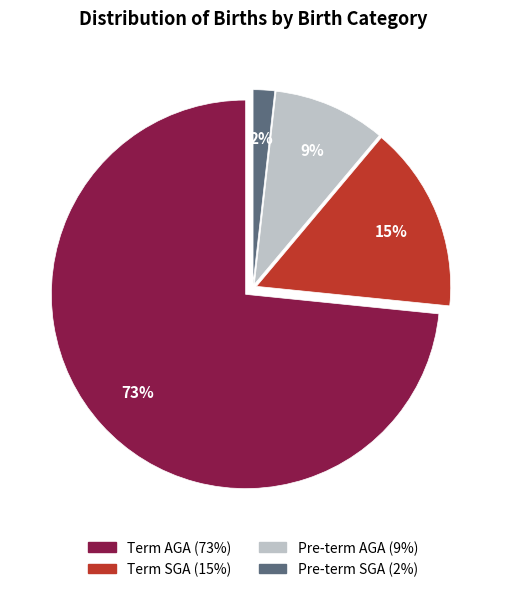

To the nearest percent, what is the difference between the largest and smallest slice percentages?

72%